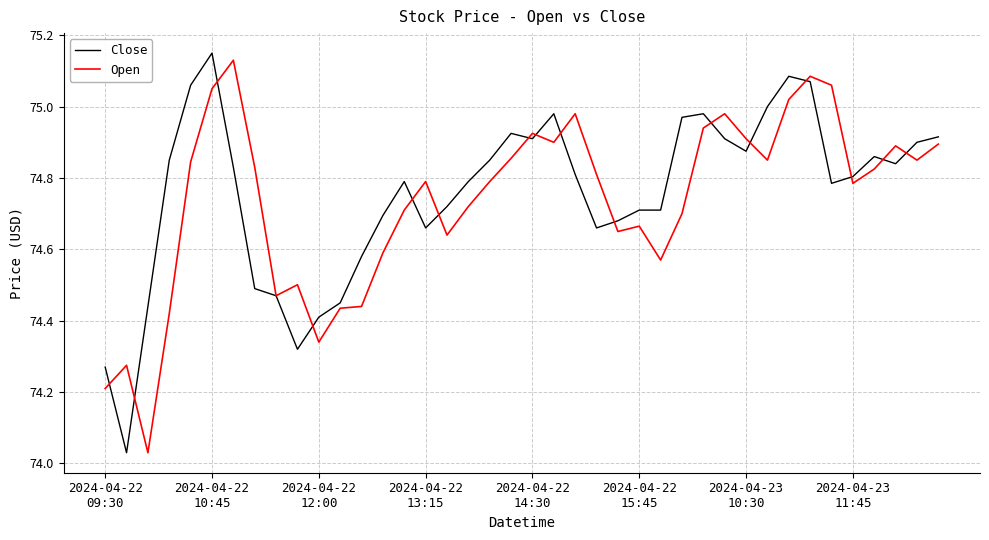

Which series has the largest range (max minus min)?

Close